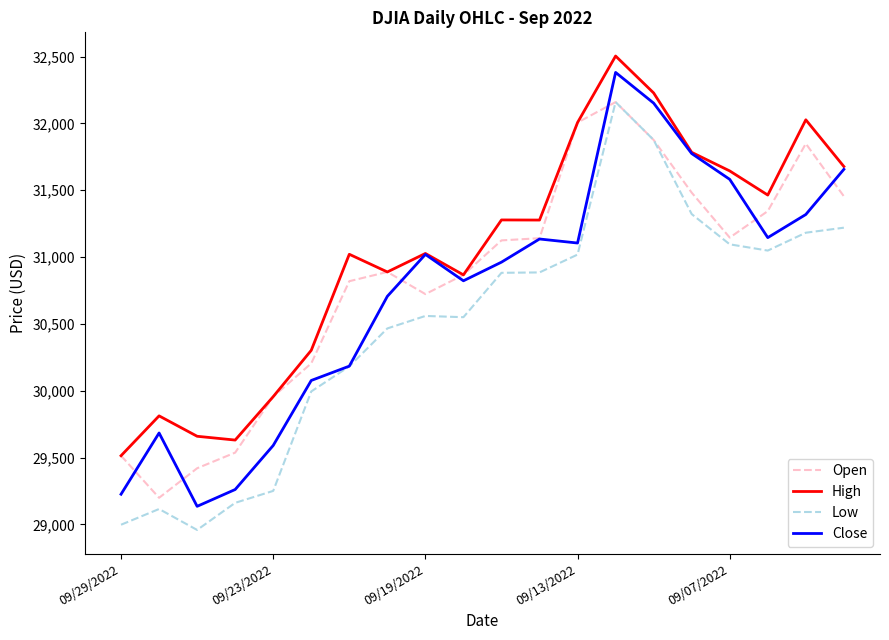

What is the sum of all Close values?

614915.2